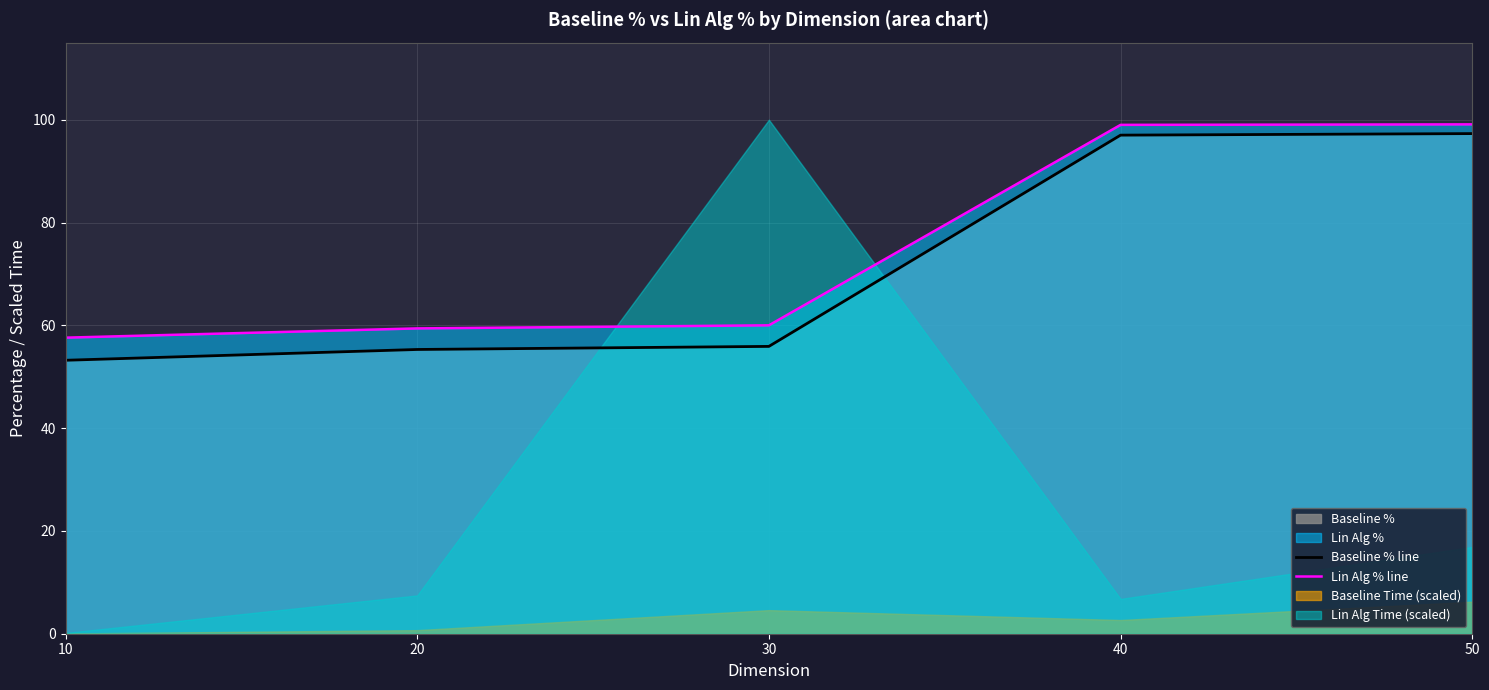

What is the highest value of the Lin Alg % line series?

99.1